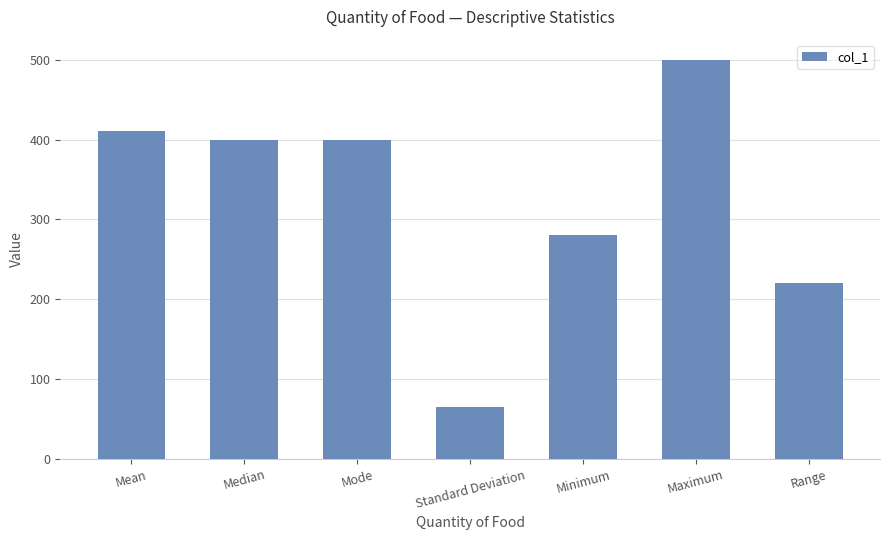

What is the approximate value at Range?

220.0